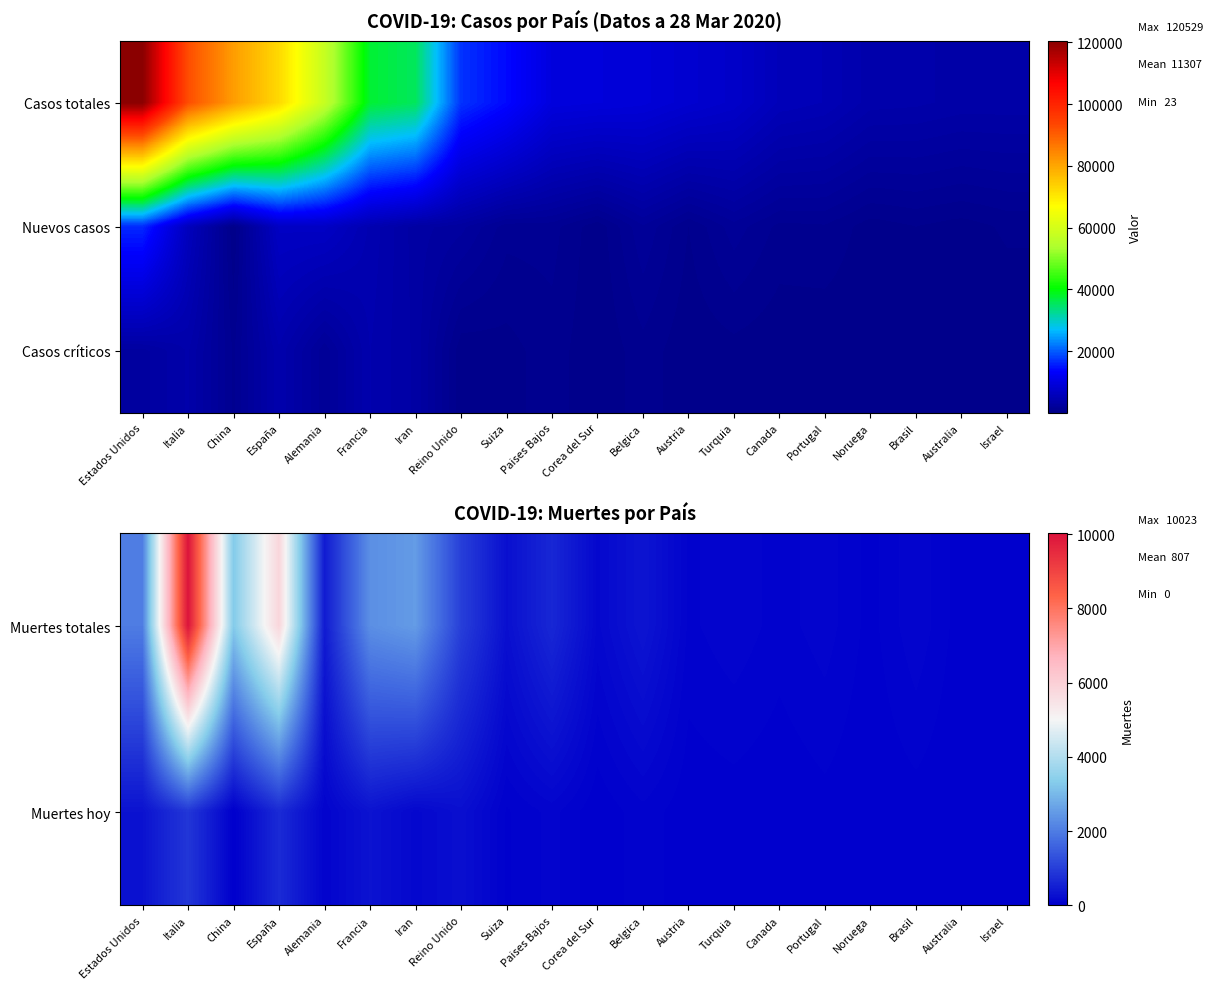

How many values in the Muertes totales series exceed 353?

9